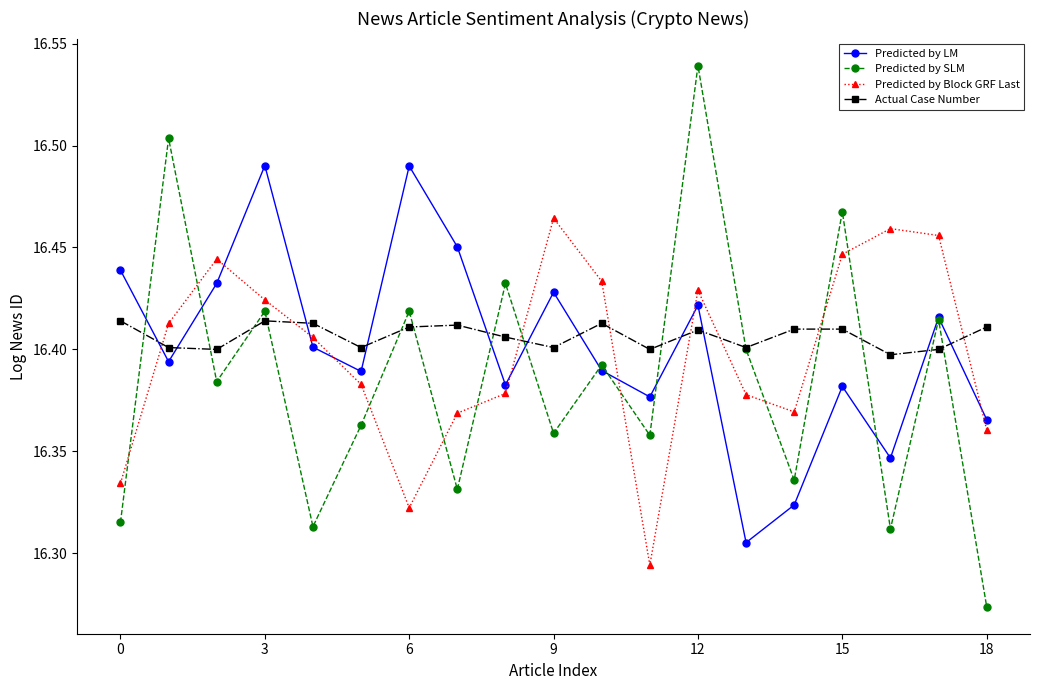

In Predicted by LM, how many points are lower than both neighbors (excluding endpoints)?

6